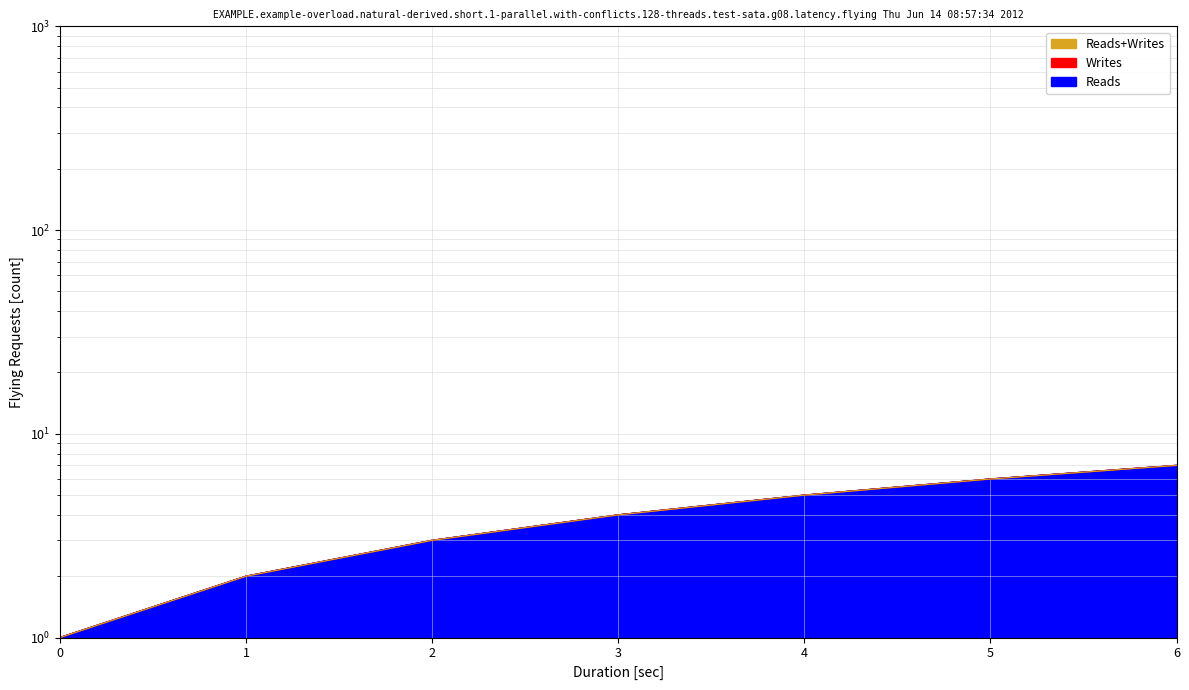

True or false: Reads and Writes cross at least once.

False